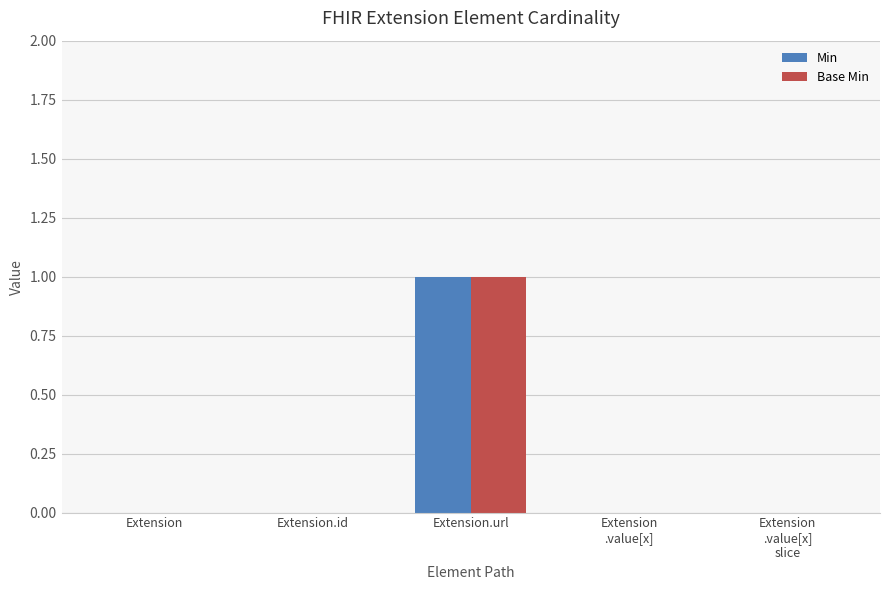

How many groups of bars are there?

5